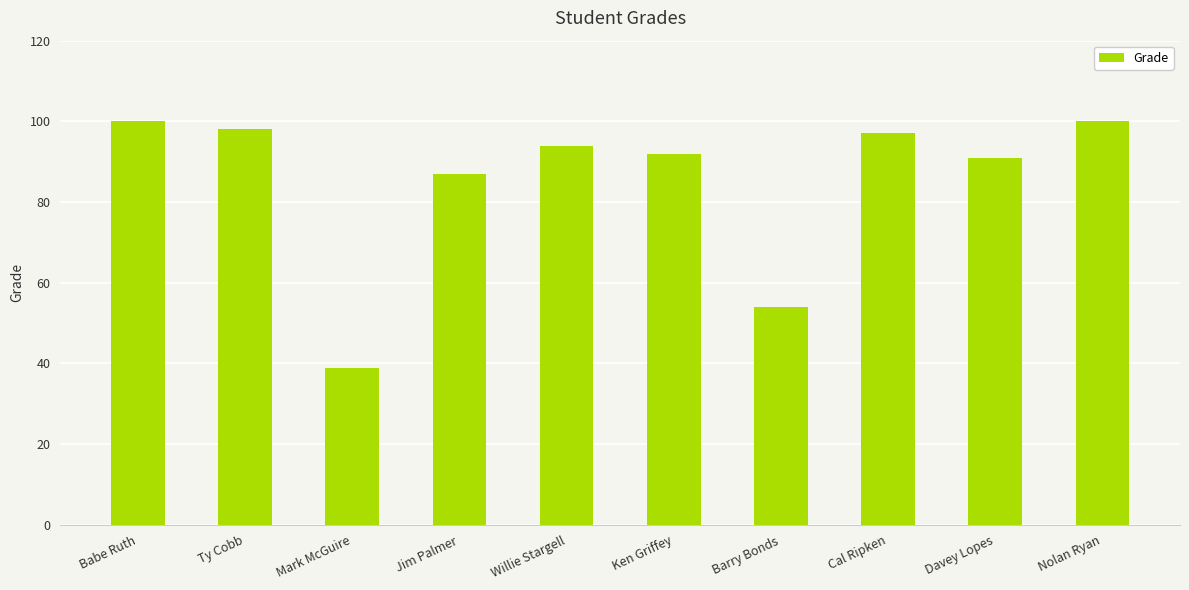

Reading left to right, list all the values displayed in this chart.

100	98	39	87	94	92	54	97	91	100